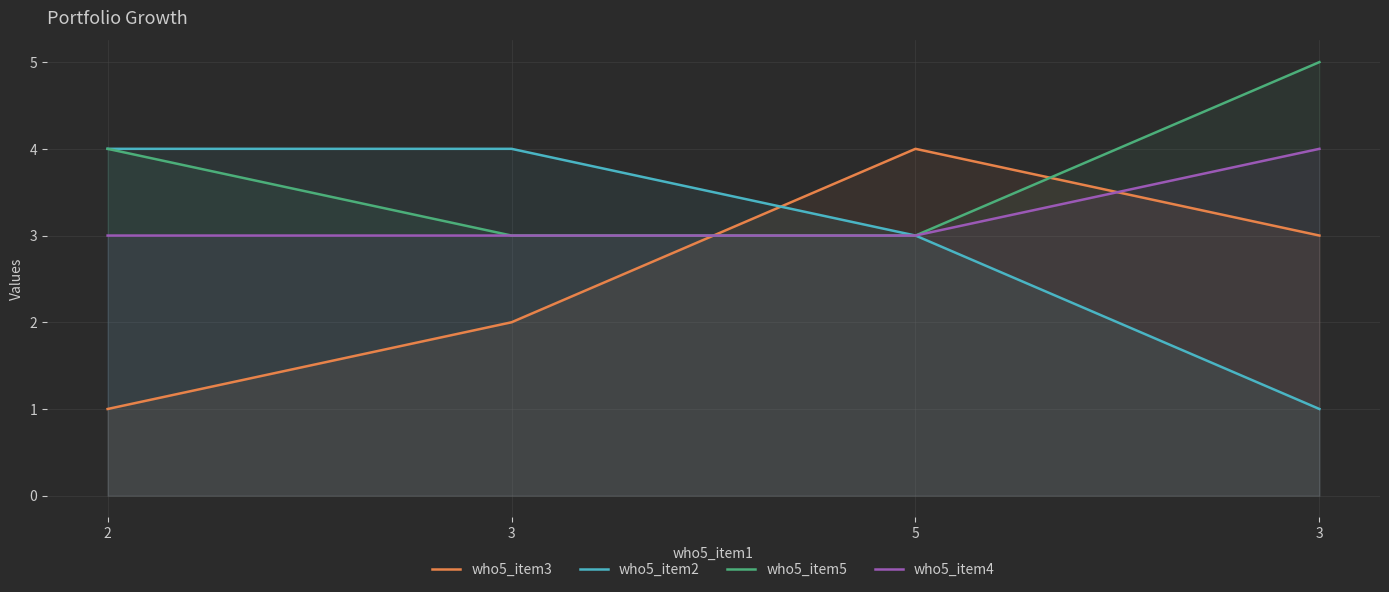

What is the maximum value for who5_item4?

4